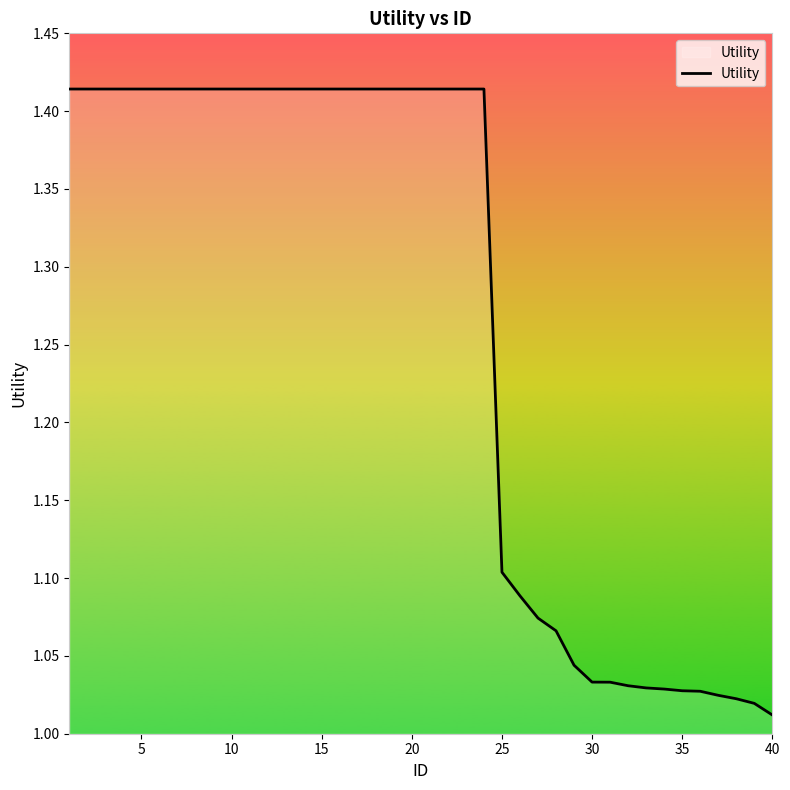

What is the difference between the maximum and minimum values?

0.4